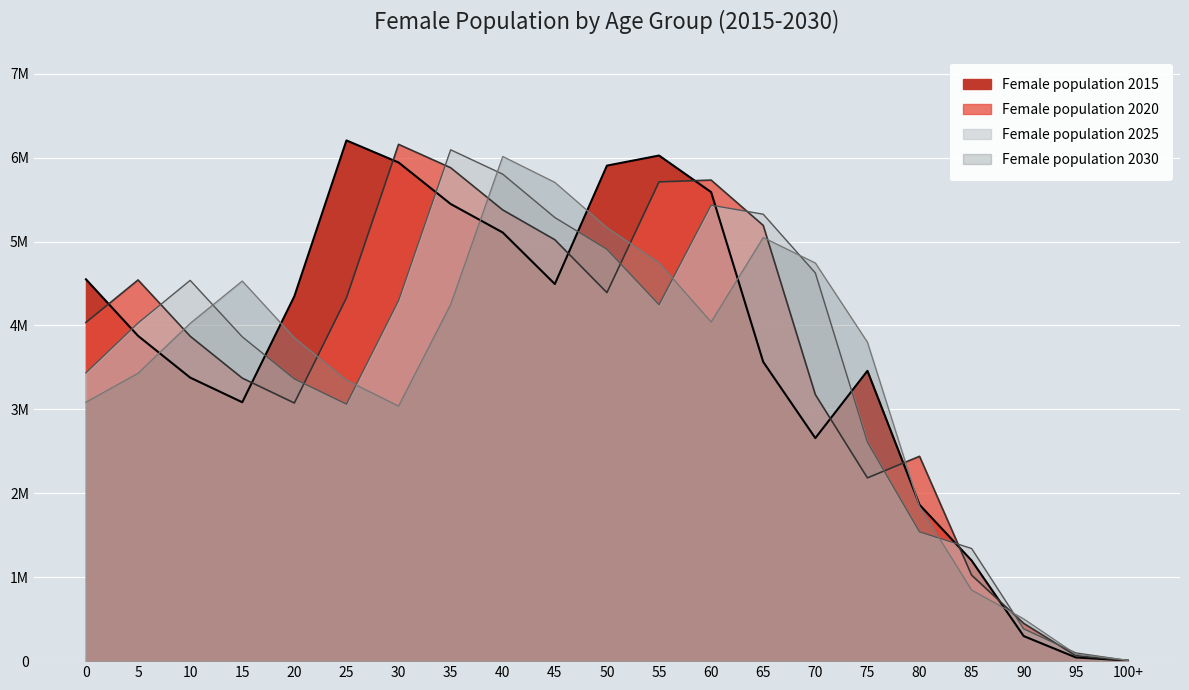

Between 30 and 35, which series saw the biggest shift?

Female population 2025